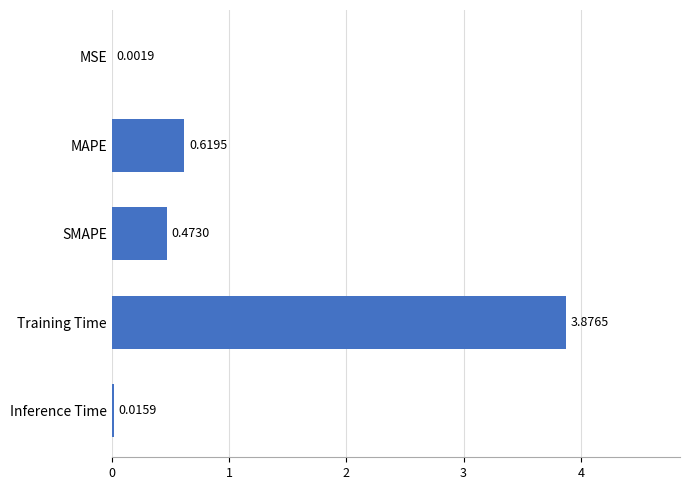

Are the bars horizontal?

Yes